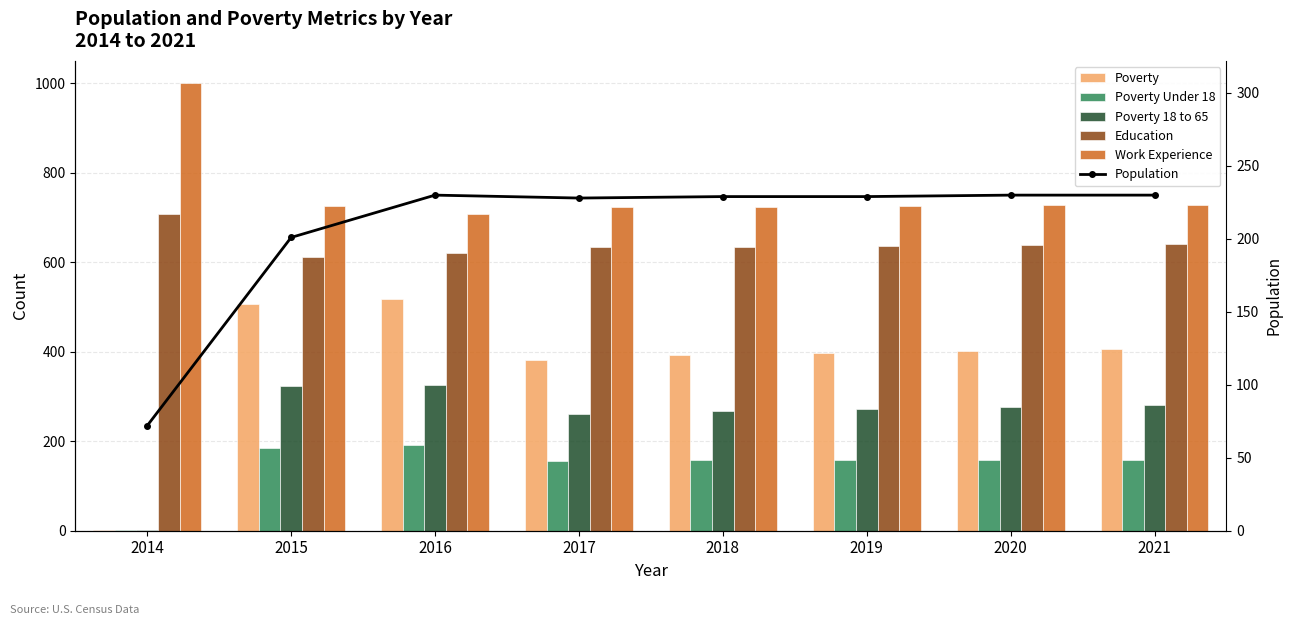

Which series has the largest range (max minus min)?

Poverty